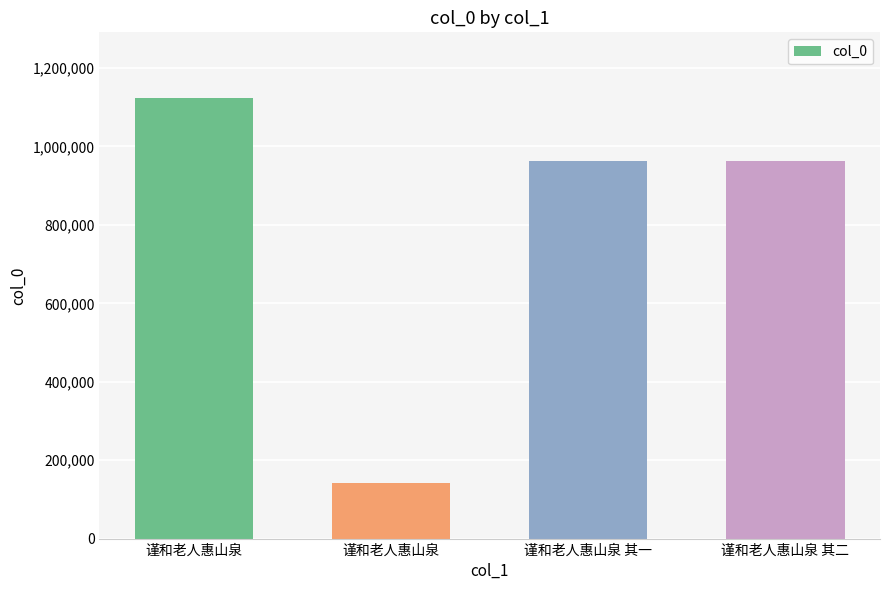

What is the greatest value displayed?

1122635